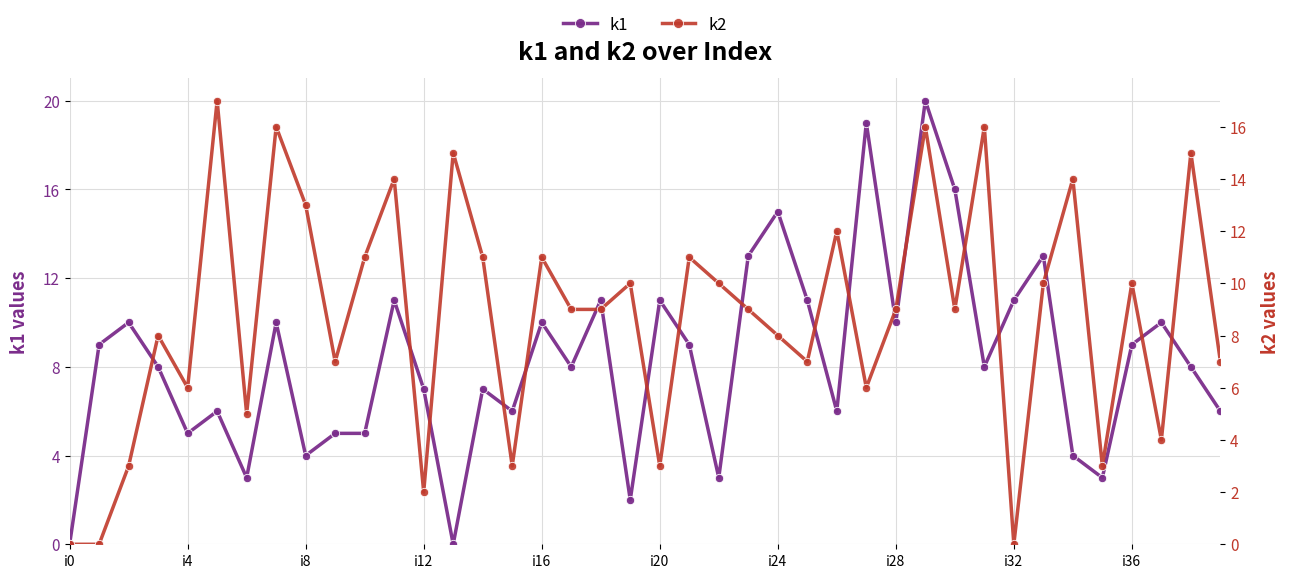

How many values in k2 are above zero?

37